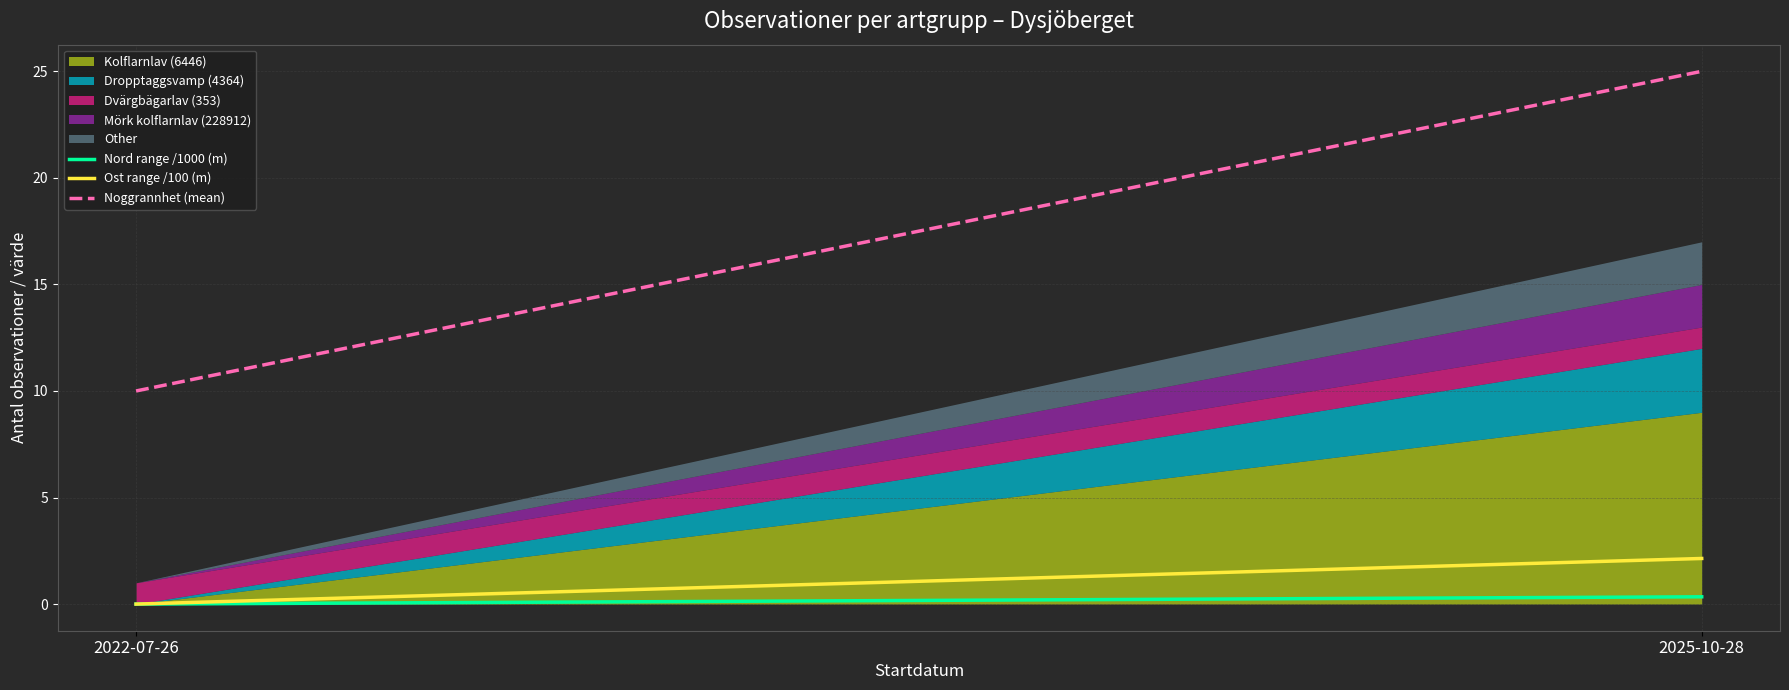

The value of Nord range /1000 (m) at 2022-07-26 is 0.2. True or false?

False